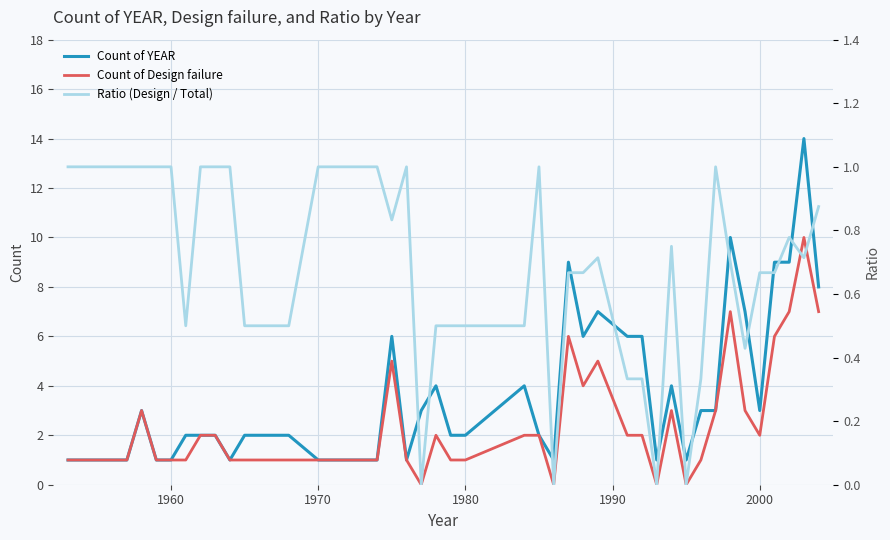

Count the number of data series in this chart.

3